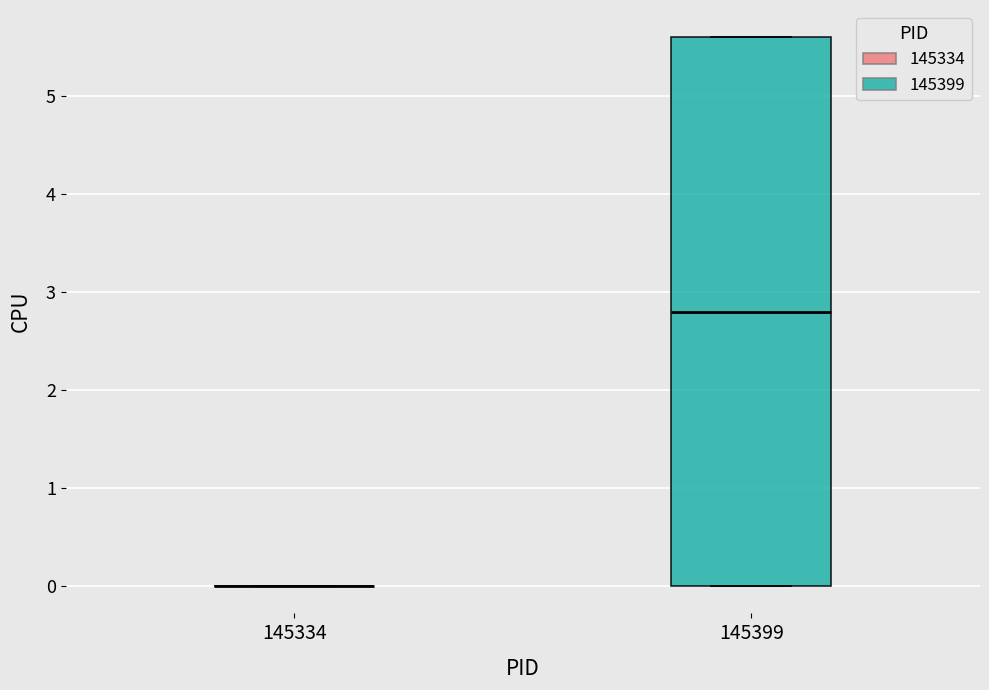

Which box is the tallest, from its lower edge to its upper edge?

145399